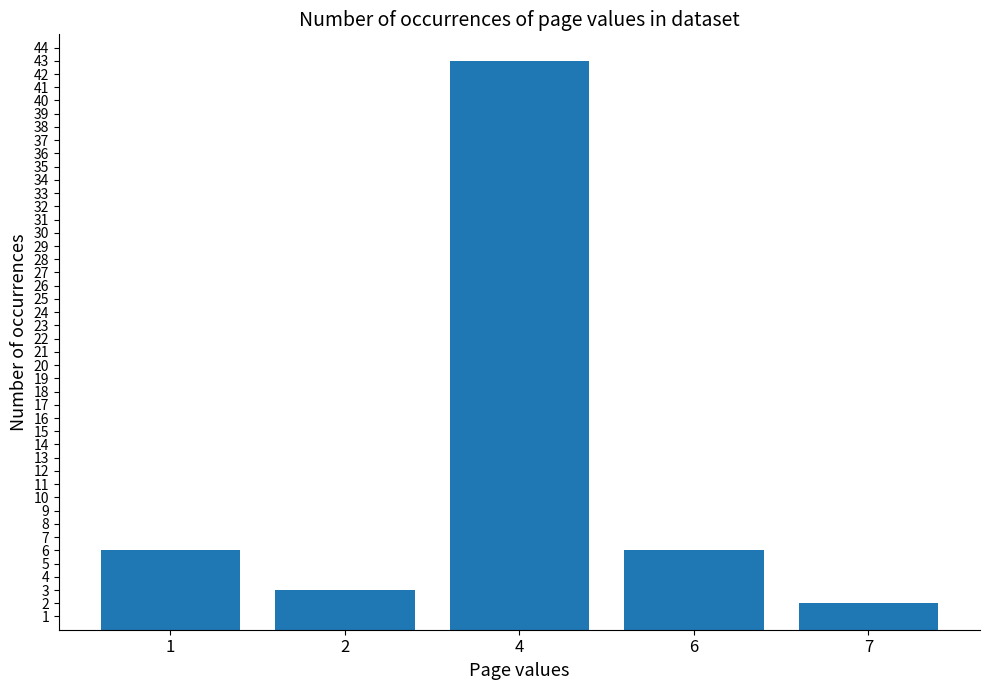

Is it true that the value at 7 is 2?

True